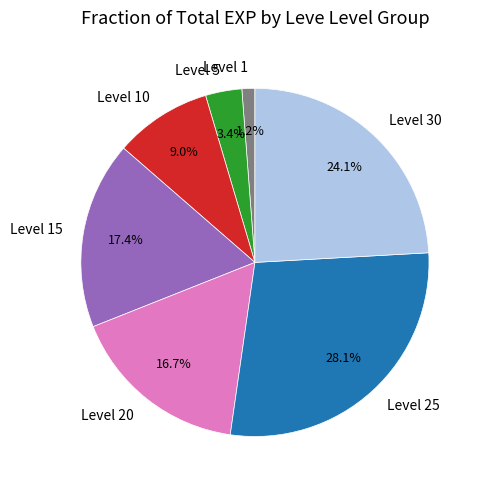

Does Level 10 account for over 50% of the chart?

No